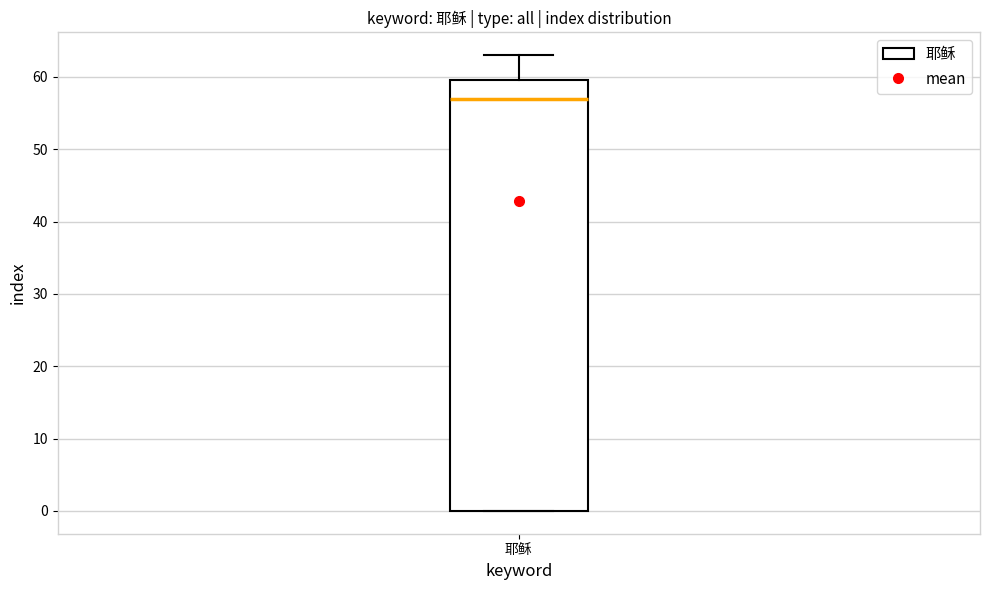

Transcribe this box plot: give where the median line is, the range the box spans, and where the two whiskers end, as read against the y-axis. The values are not printed on the chart, so give them approximately, as read against the axis.

median 57, box 0 to 60, whiskers 0 to 63